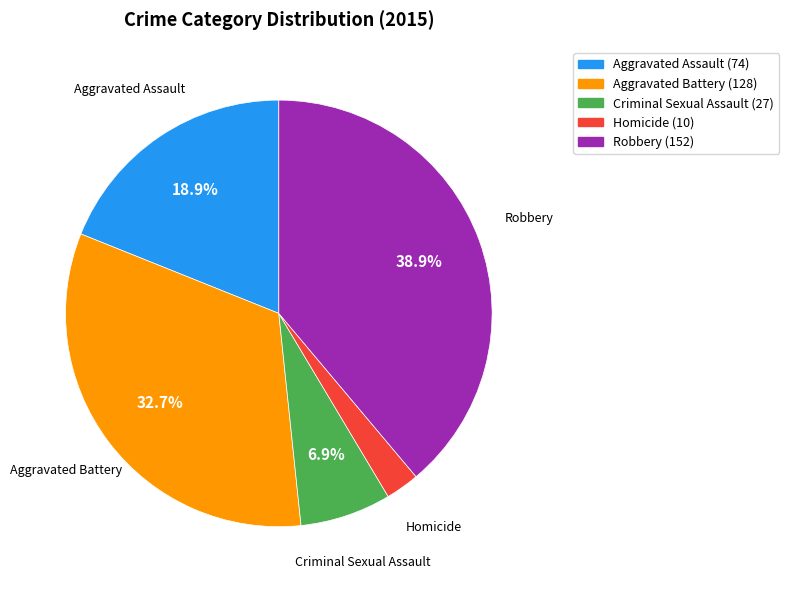

Rank the categories by value from highest to lowest.

Robbery, Aggravated Battery, Aggravated Assault, Criminal Sexual Assault, Homicide